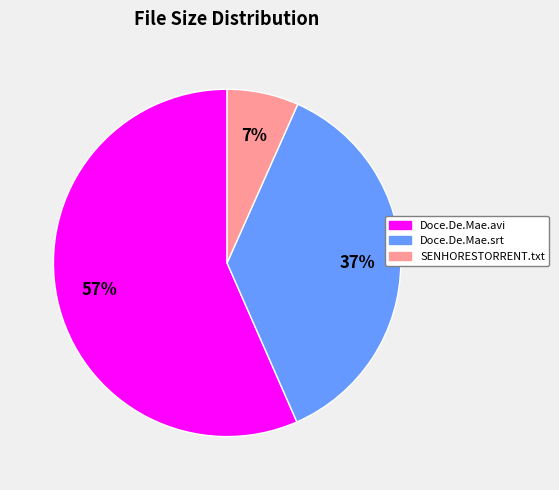

To the nearest percent, what is the difference between the largest and smallest slice percentages?

50%